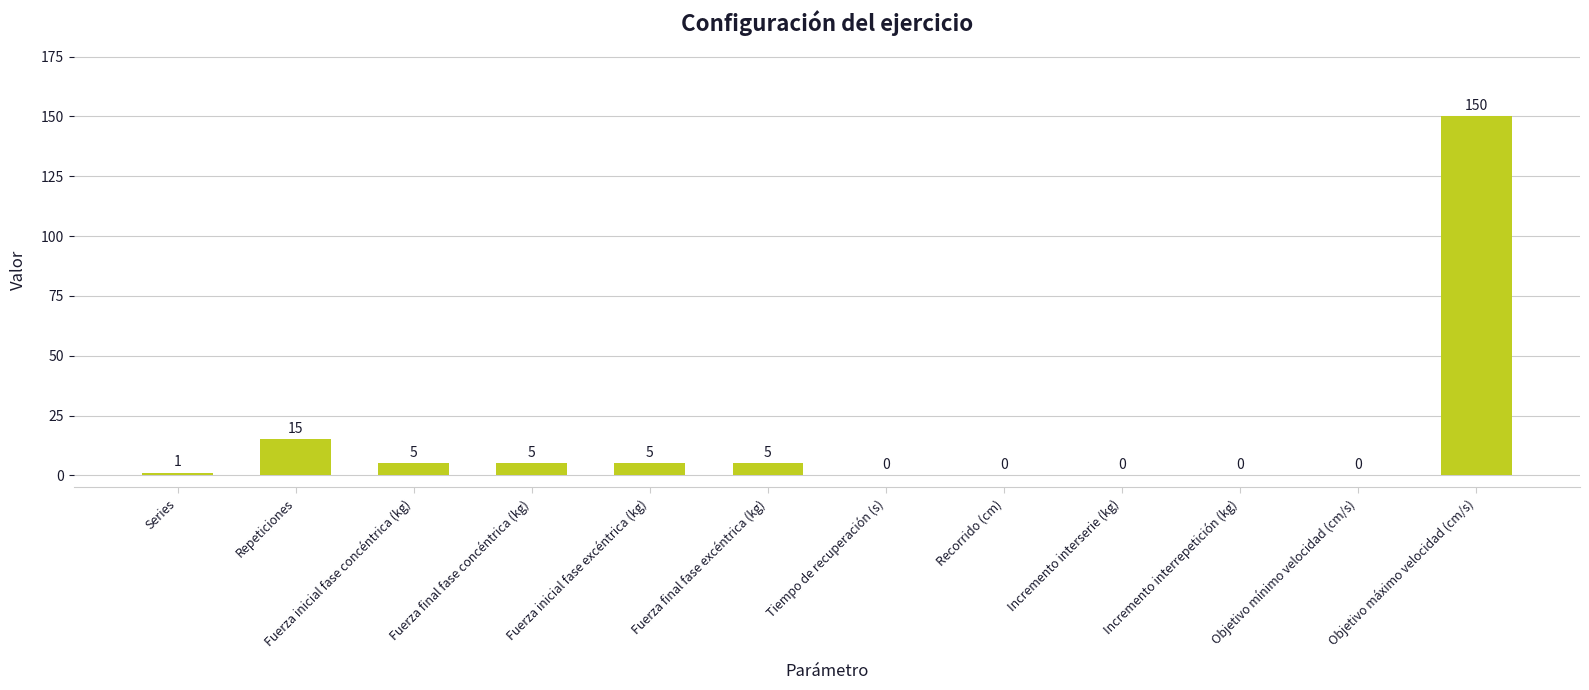

Between Objetivo máximo velocidad (cm/s) and Objetivo mínimo velocidad (cm/s), which is larger?

Objetivo máximo velocidad (cm/s)